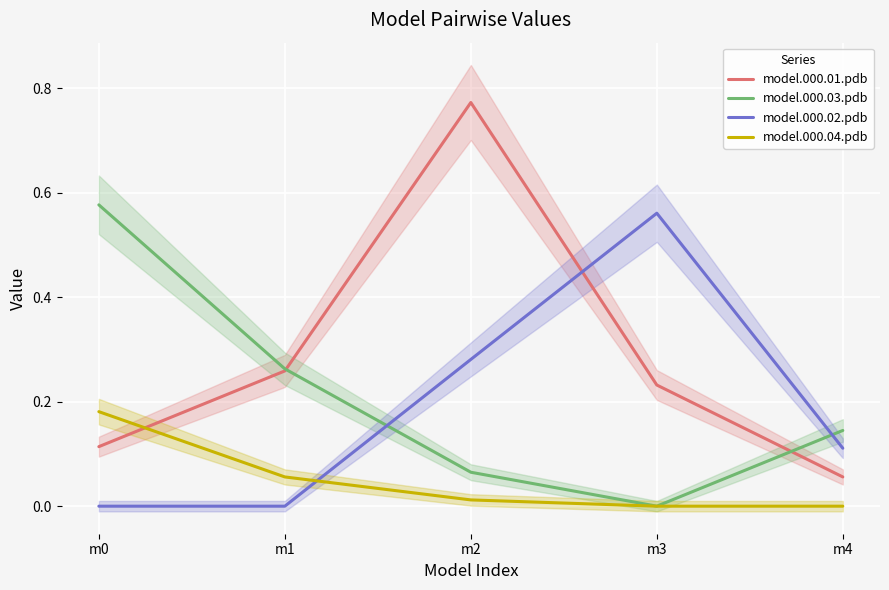

Count the model.000.03.pdb values in the range 0 to 1.

5